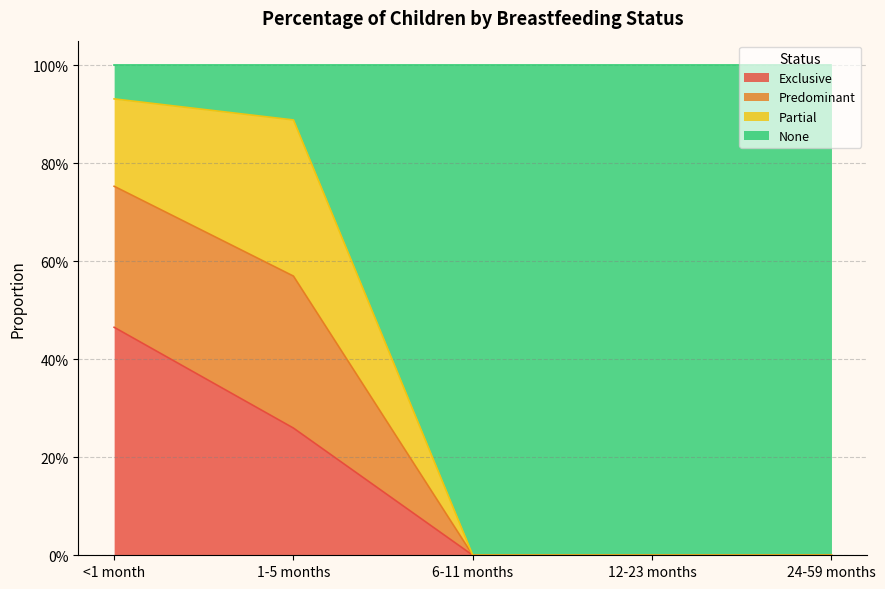

True or false: Predominant and Exclusive intersect in this chart.

False